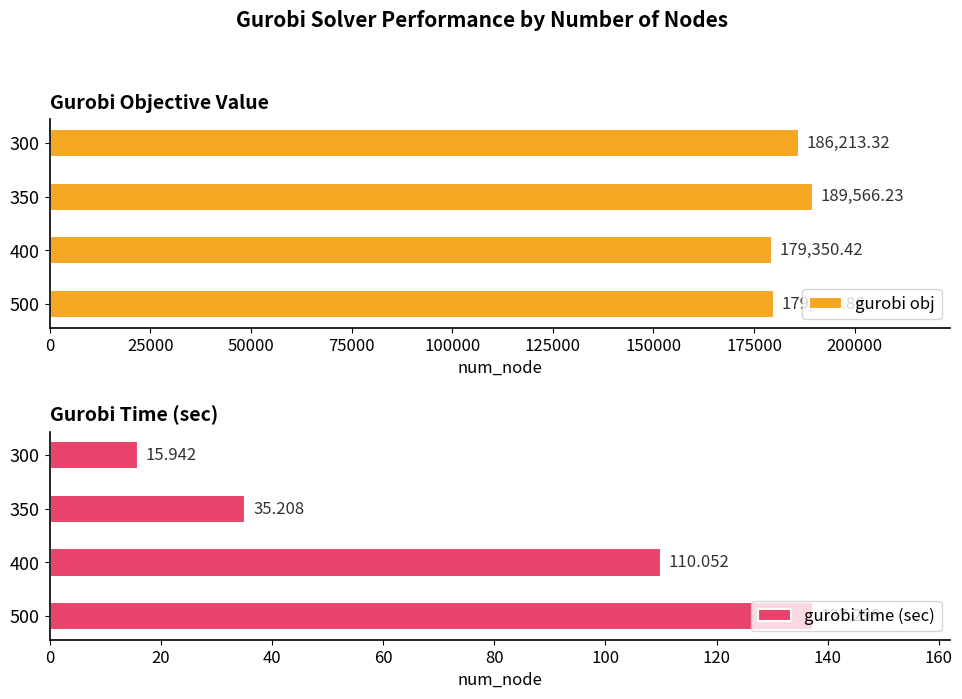

How many bars are there in total?

8